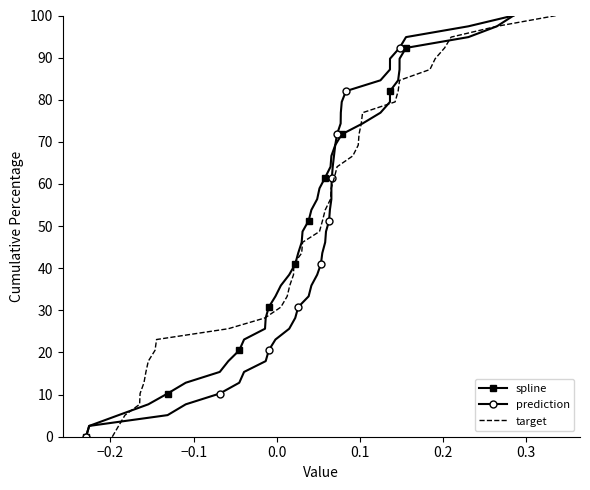

True or false: prediction has more than 2 interior local peaks.

False